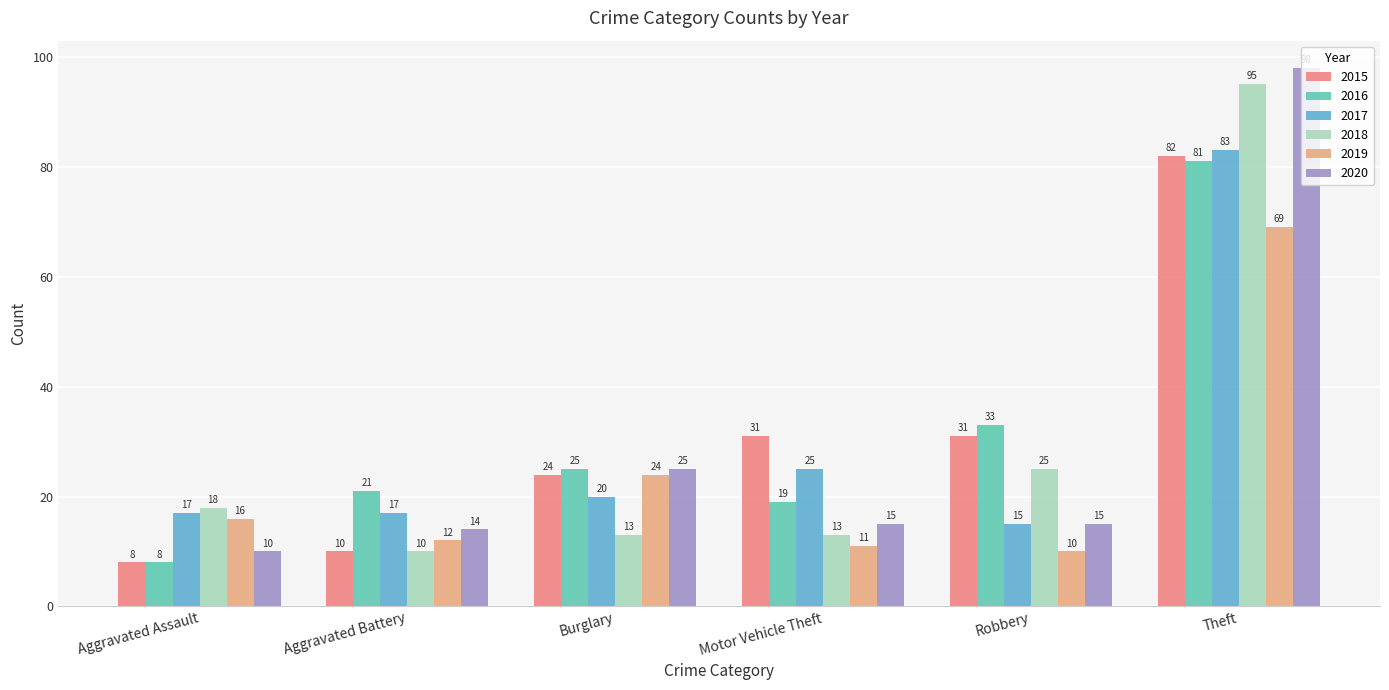

How many distinct data groups are displayed?

6